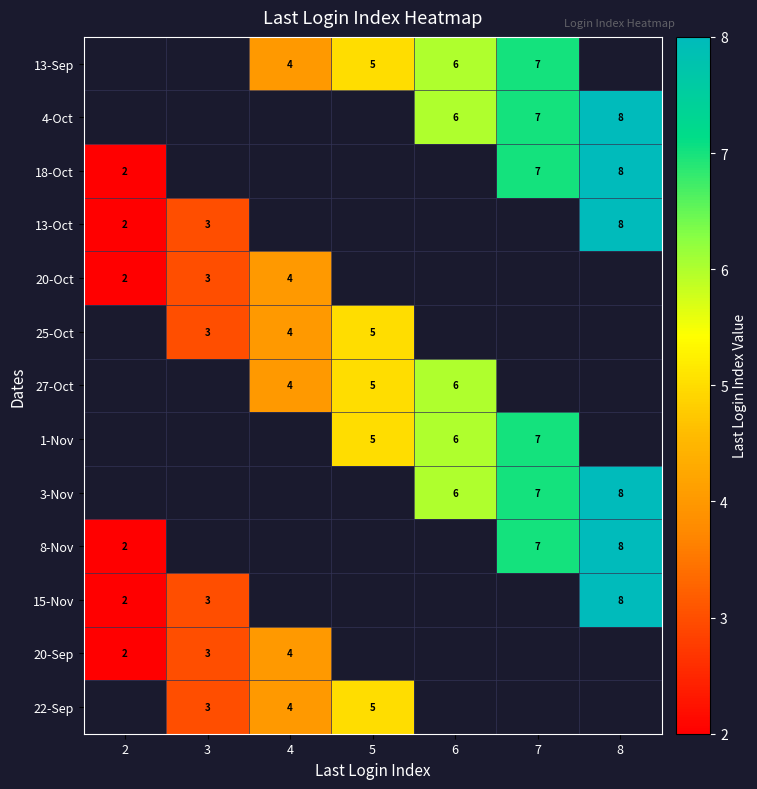

The 13-Oct series shows 3 at 3. True or false?

True